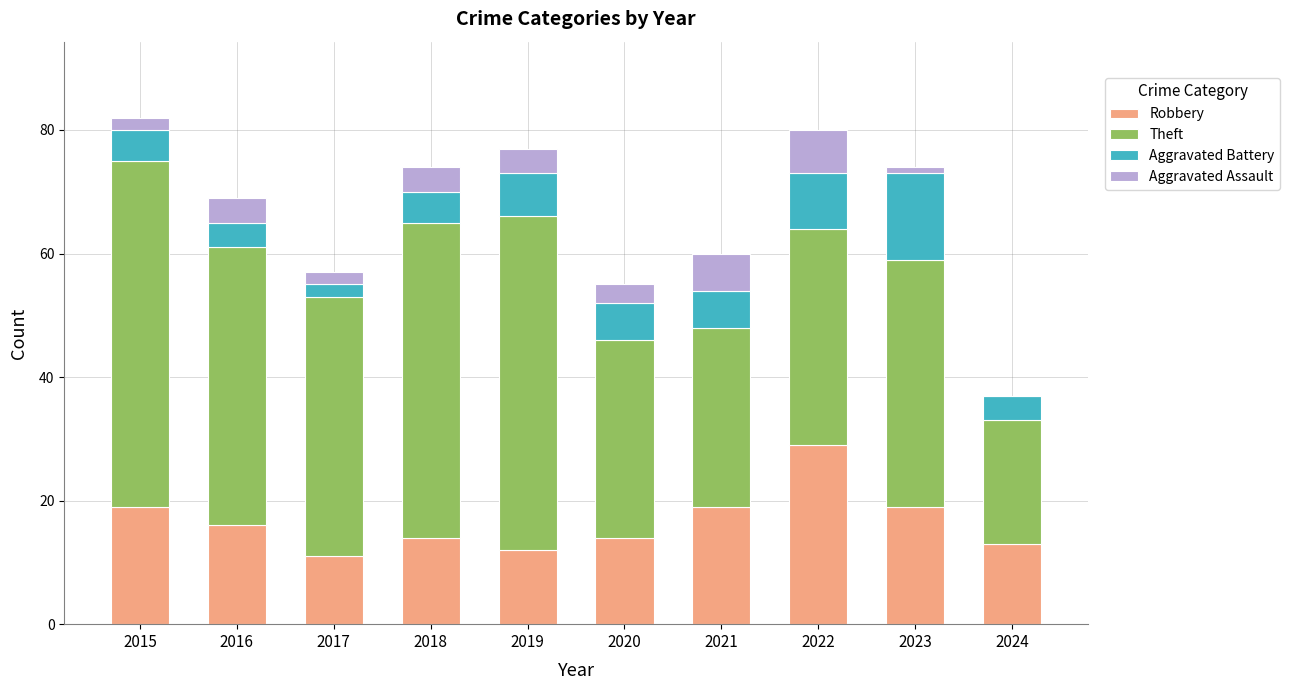

Which category has the highest value in the Robbery series?

2022